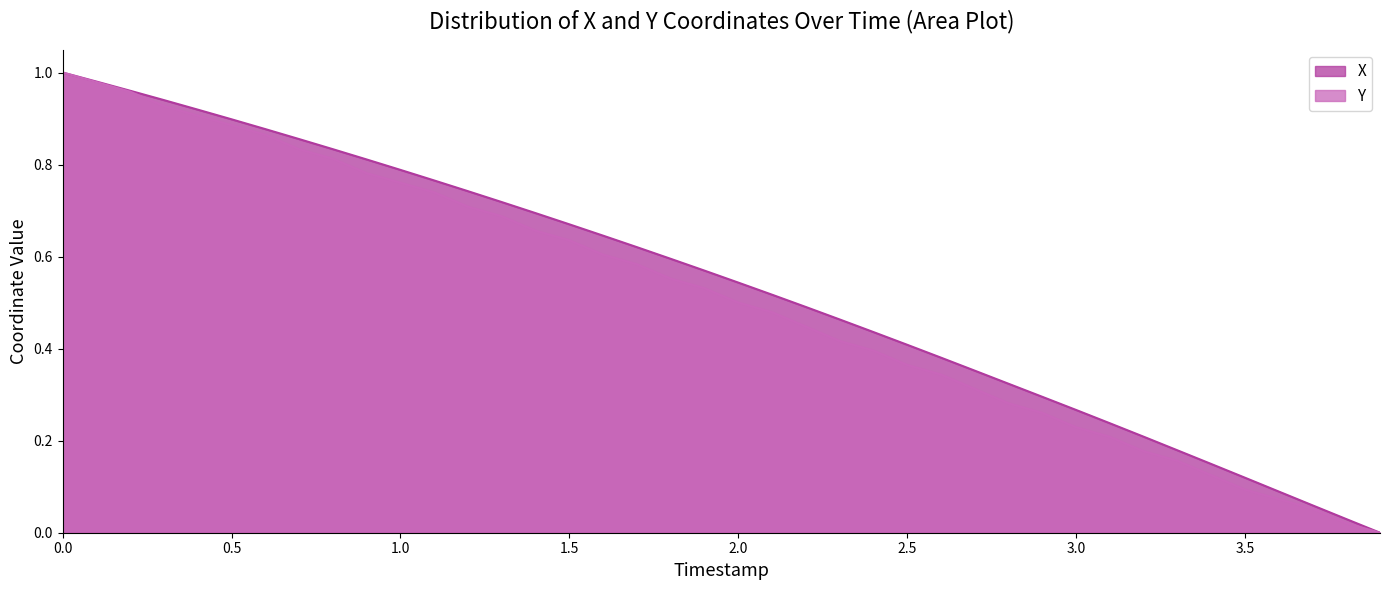

True or false: X and Y intersect in this chart.

False